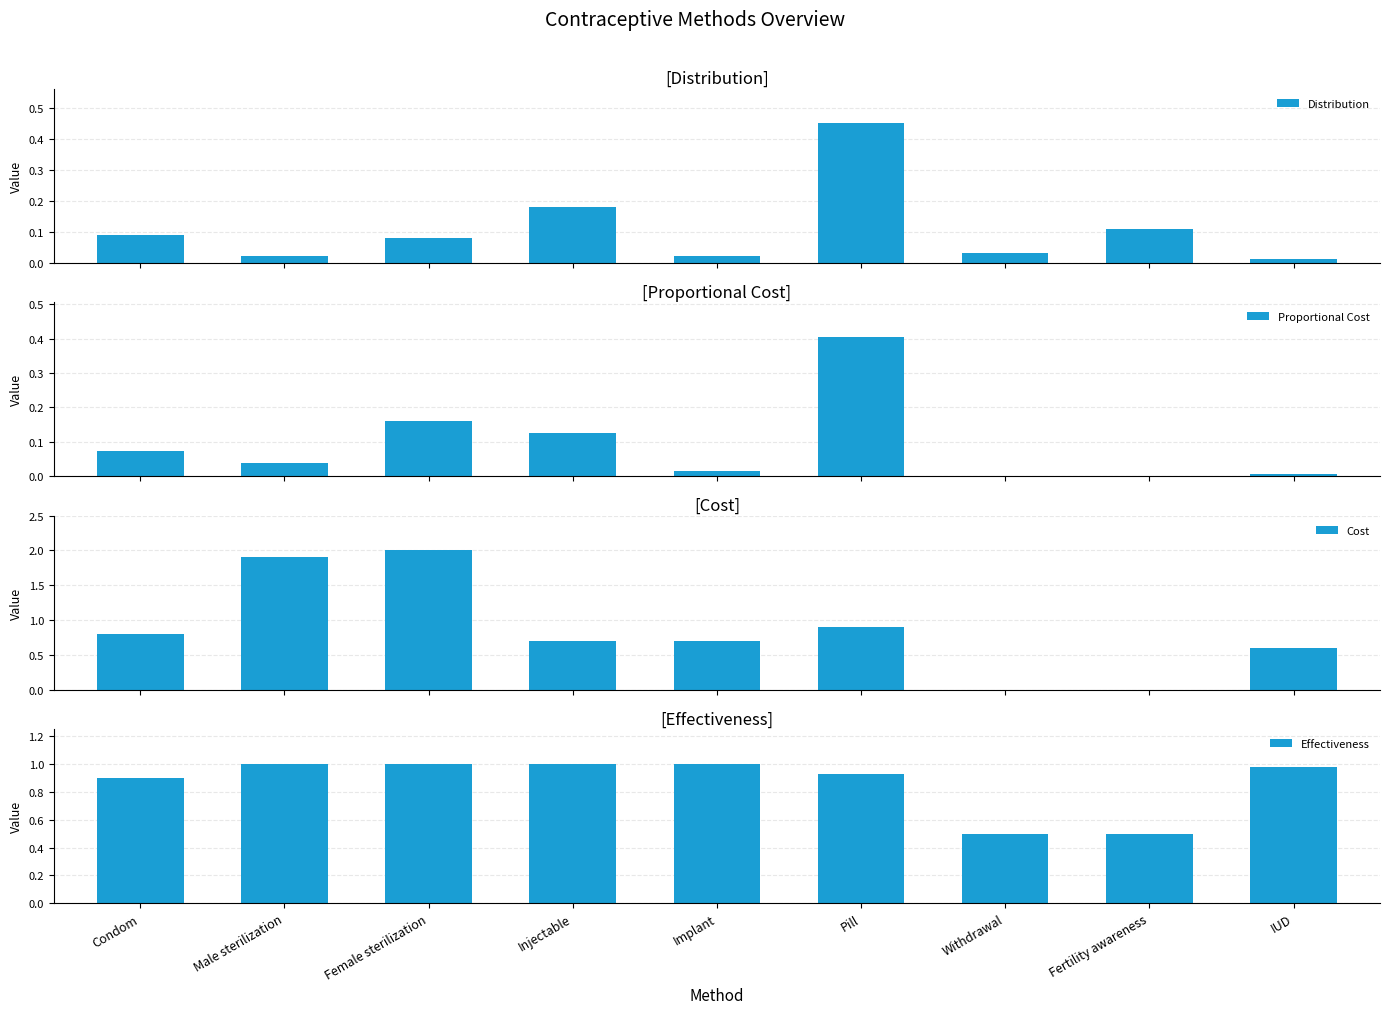

Which has a higher value, Condom or Female sterilization?

Condom